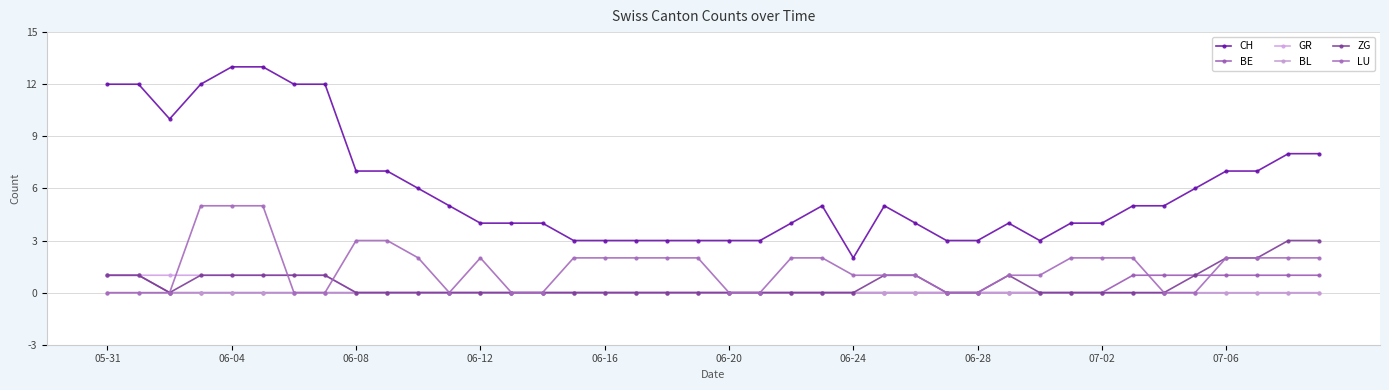

What is the greatest value displayed?

13